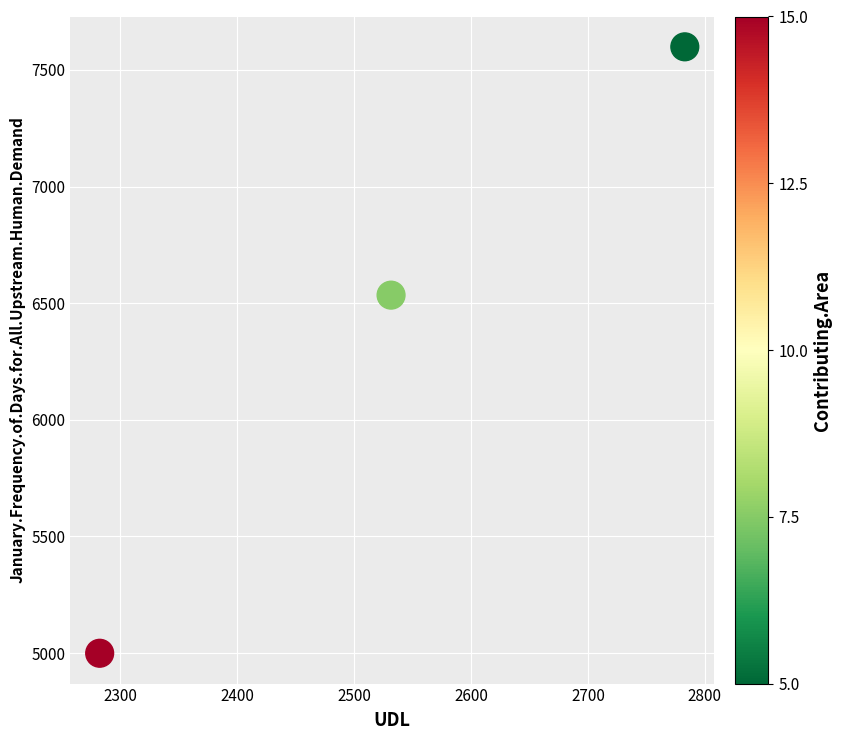

What is the average Y value?

6377.6